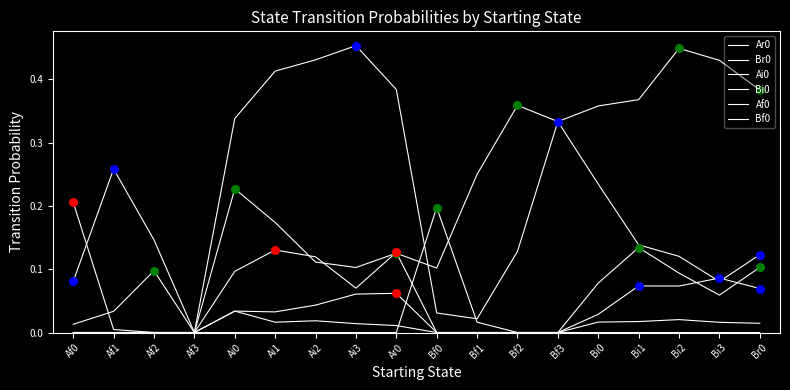

Does the chart have visible grid lines?

No